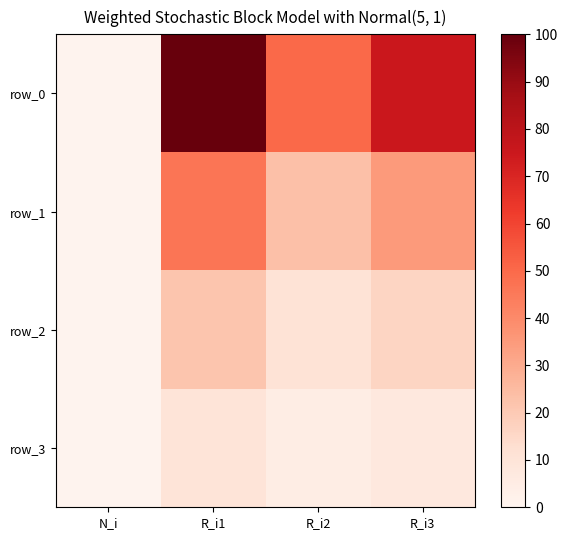

What is the total value across all series at R_i3?

133.4